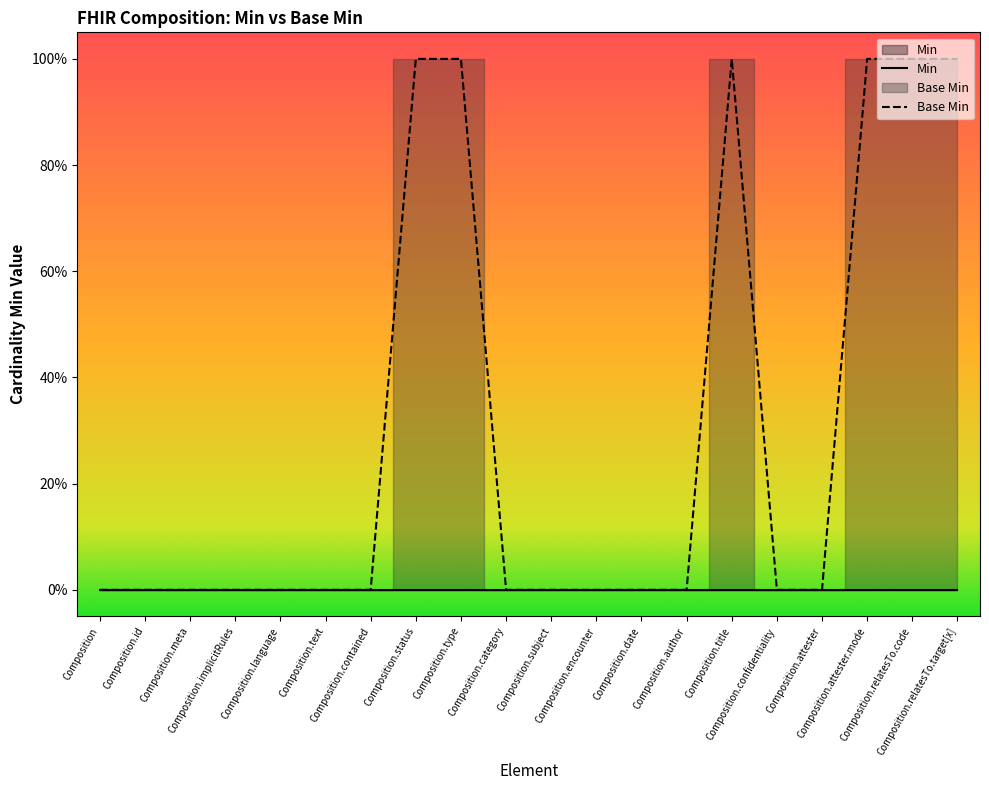

How many interior local peaks (higher than both neighbors) does the data have?

1